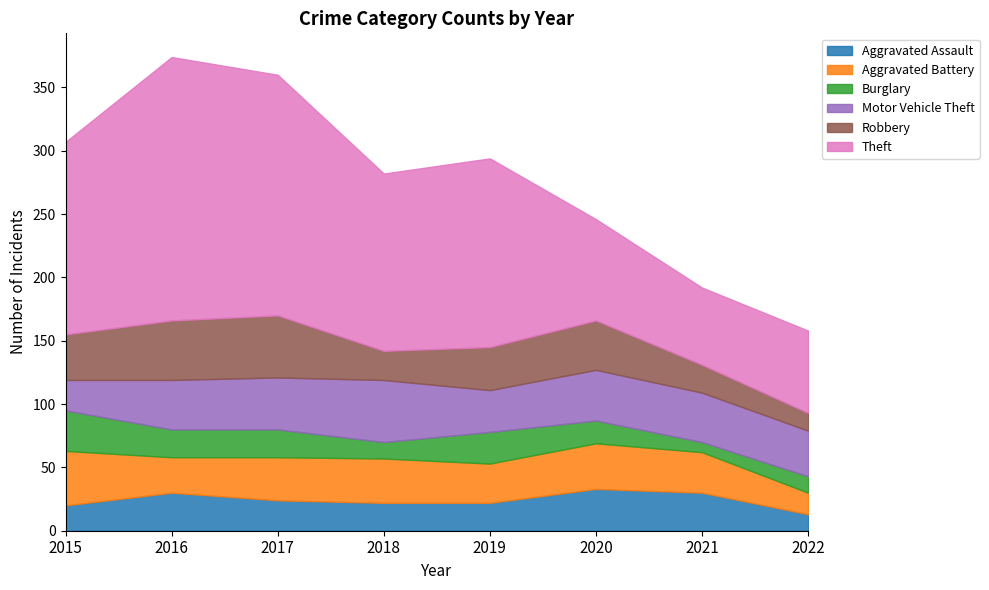

At which category is the sum across all series the highest?

2016